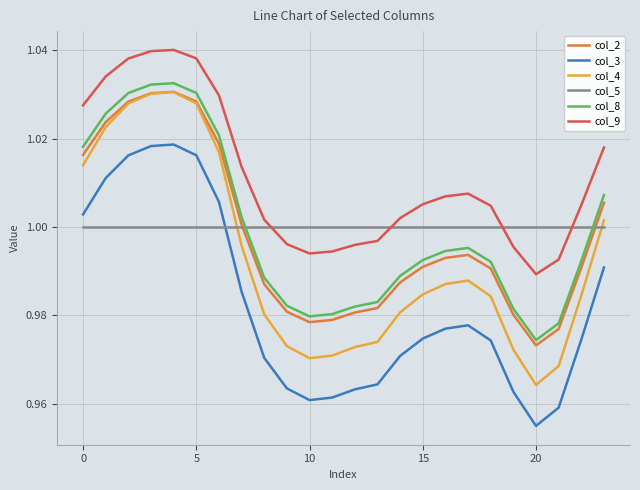

What is the difference between the maximum and minimum values in the col_2 series?

0.1